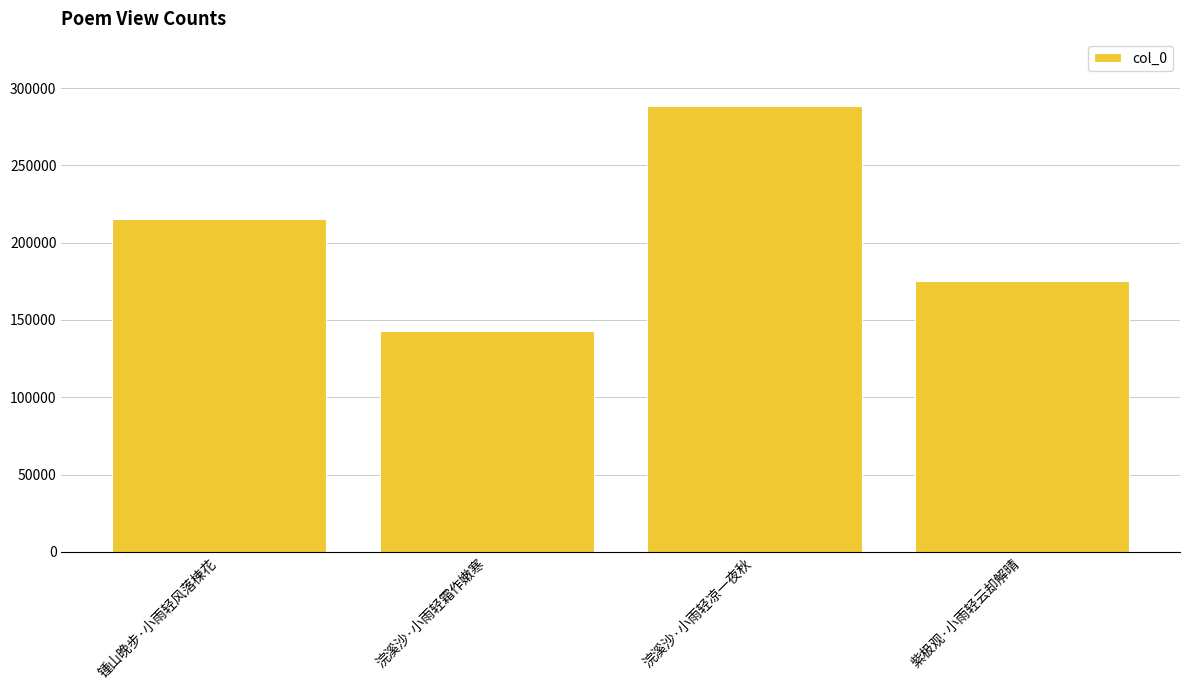

Approximately how many times larger is the value at 浣溪沙·小雨轻霜作嫩寒 compared to 浣溪沙·小雨轻凉一夜秋?

0.5